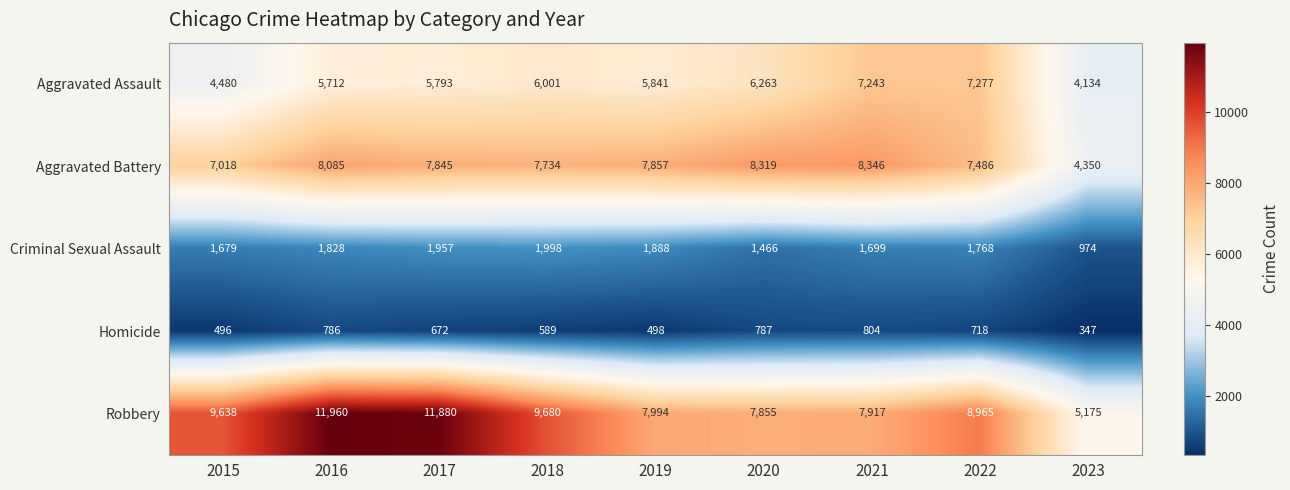

At which category is the sum across all series the highest?

2016